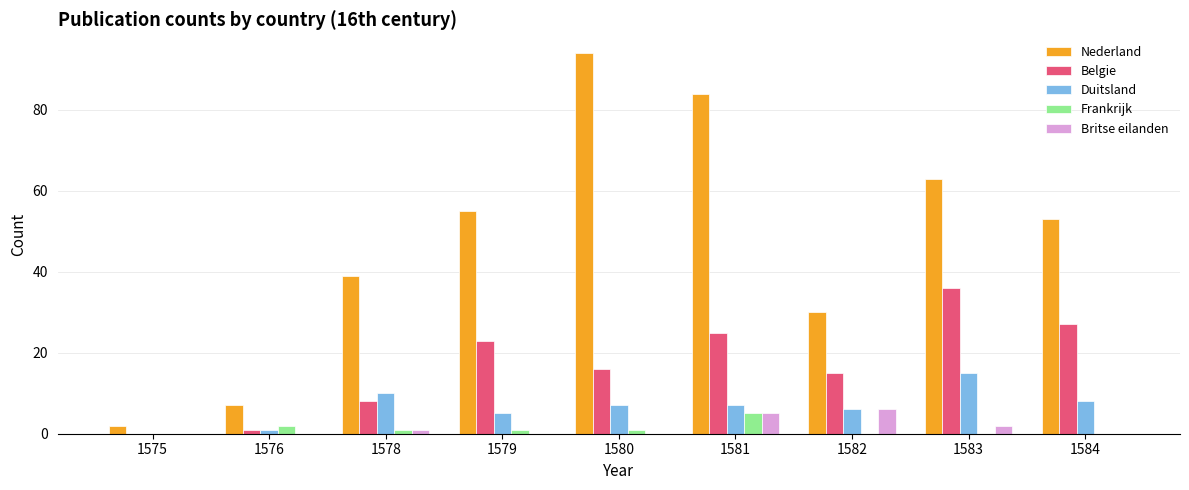

How many groups of bars are there?

9